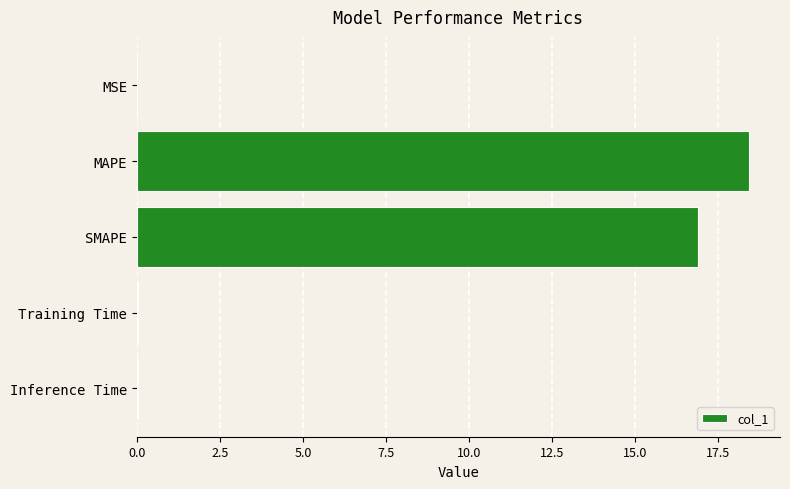

What is the maximum value shown in the chart?

18.4